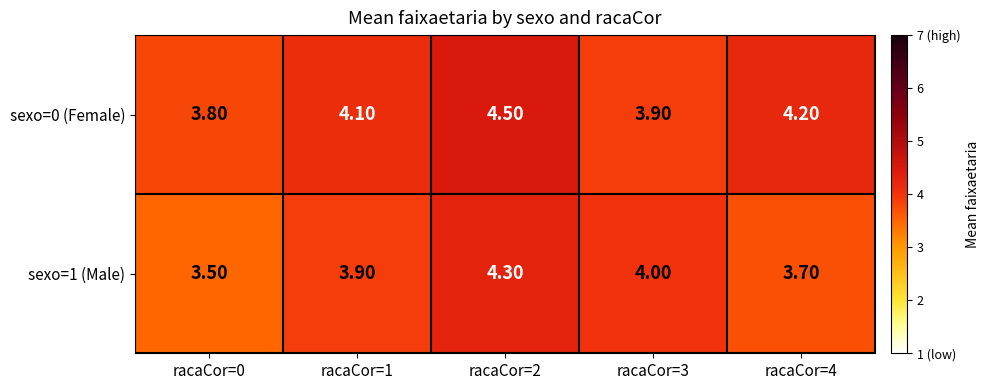

Which series has the largest range (max minus min)?

sexo=1 (Male)